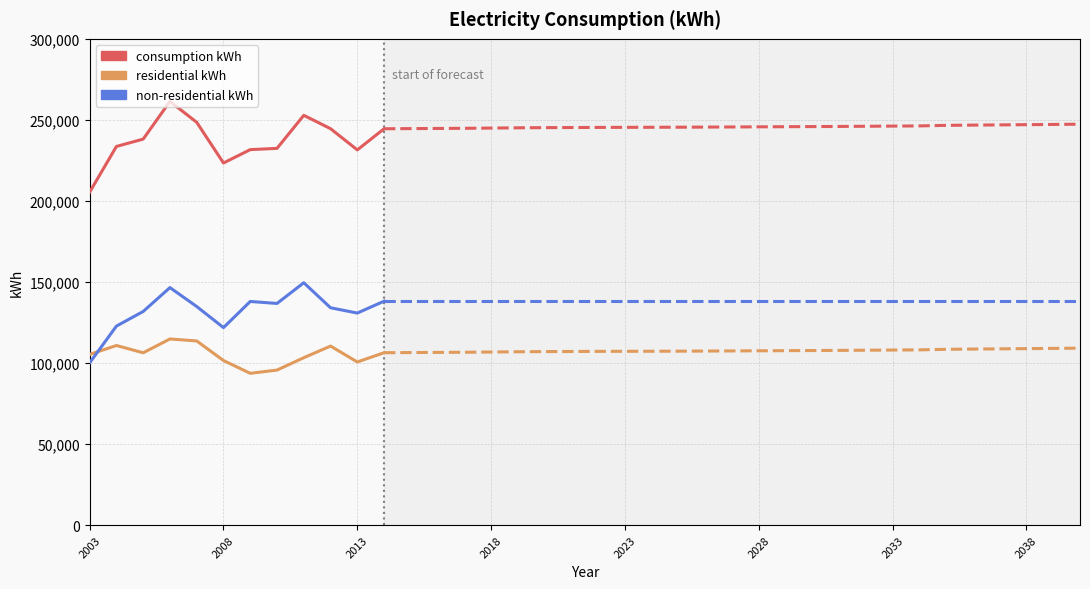

What is the average value of the consumption kWh series?

237336